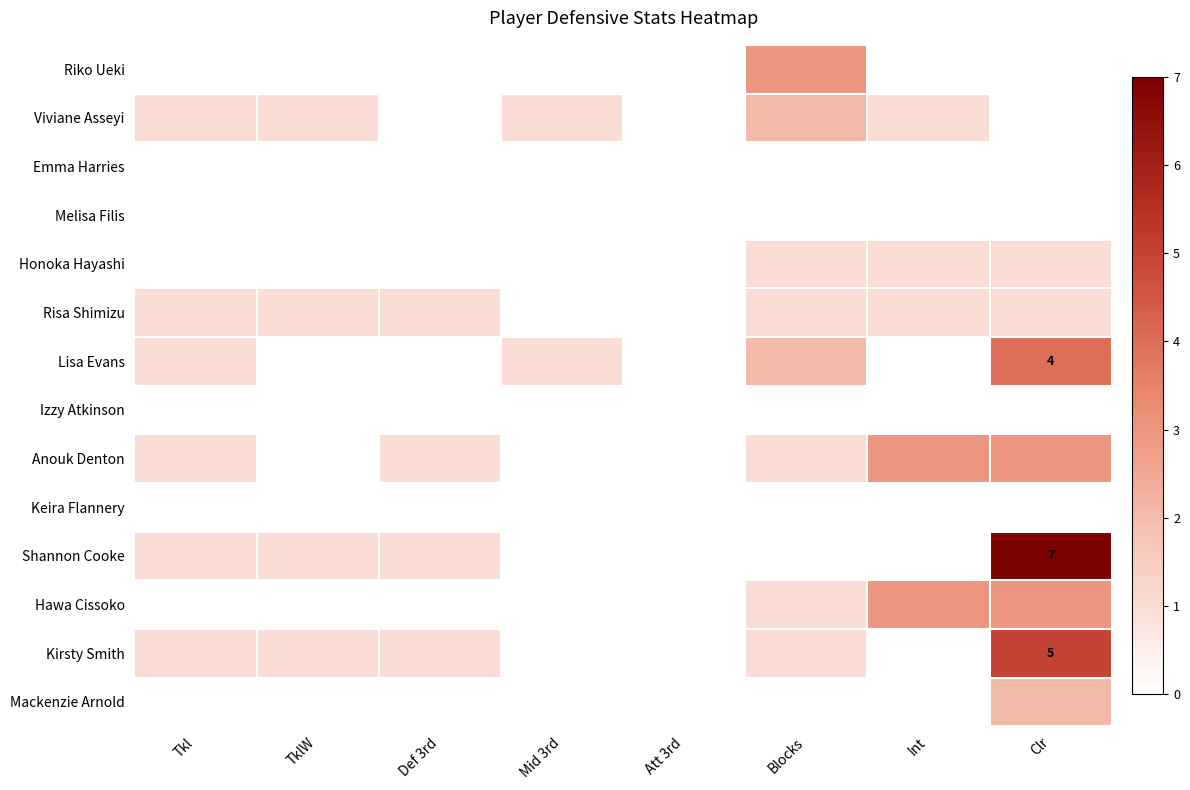

List the labels in order of Honoka Hayashi value, largest first.

Blocks, Int, Clr, Tkl, TklW, Def 3rd, Mid 3rd, Att 3rd